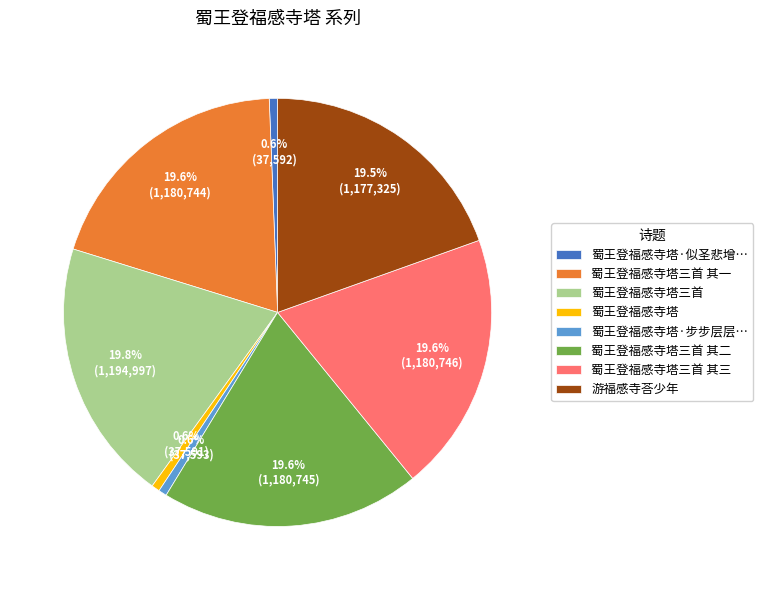

To the nearest percent, what is the average slice percentage?

12%